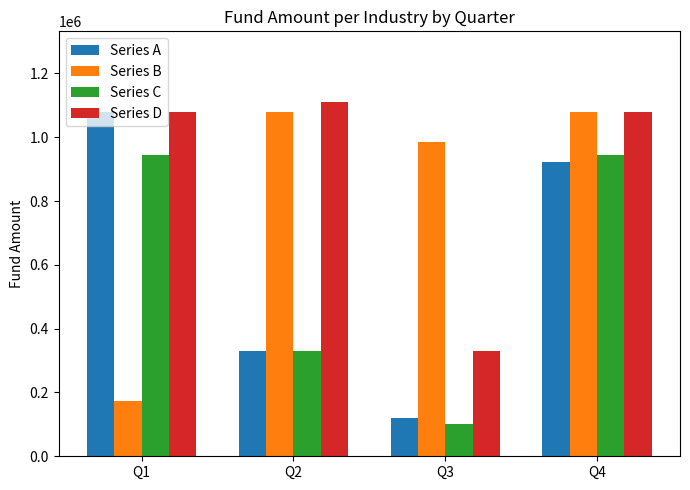

Is the value of Series A at Q3 greater than the value of Series C at Q3?

Yes